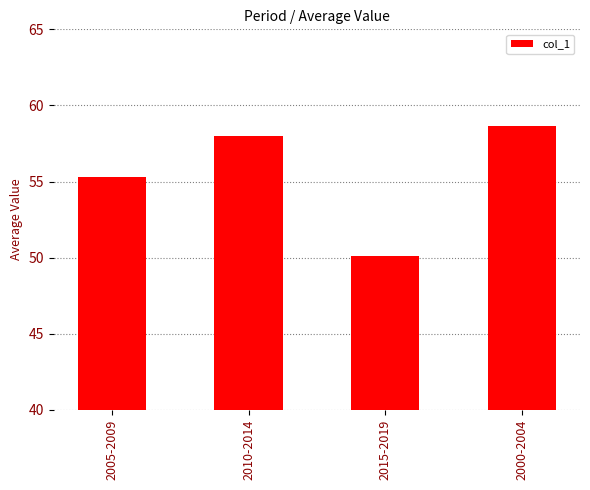

Reading left to right, list all the values displayed in this chart.

55.3	58.0	50.1	58.7